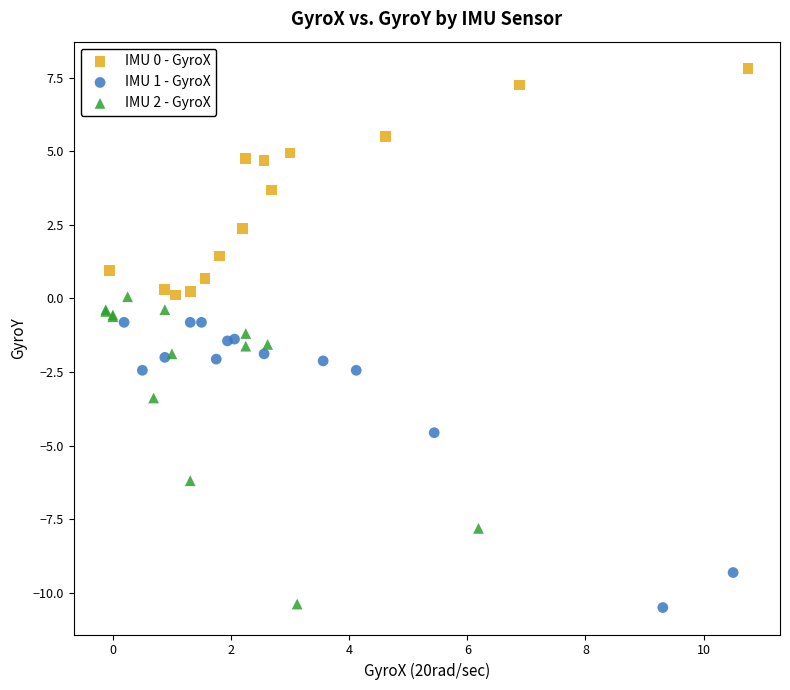

Which series reaches the maximum Y coordinate?

IMU 0 - GyroX